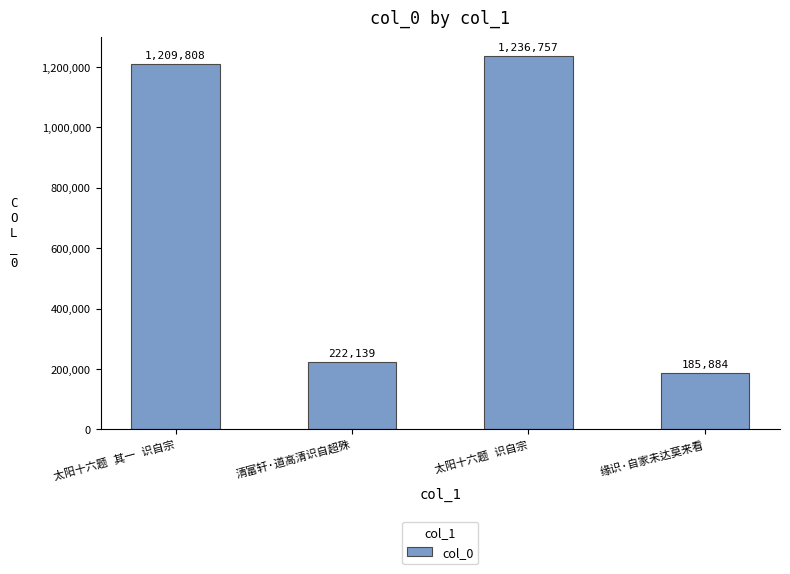

What is the difference between the maximum and minimum values?

1050873